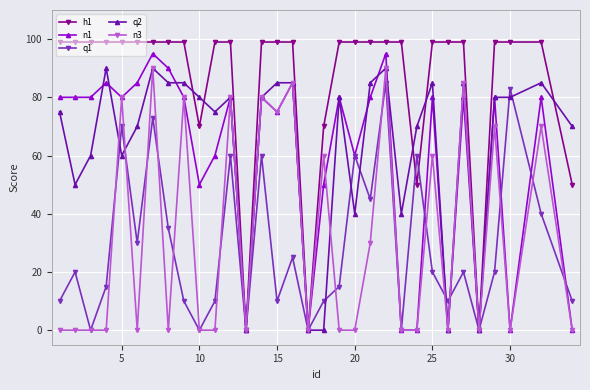

Which series has the widest spread of values?

h1